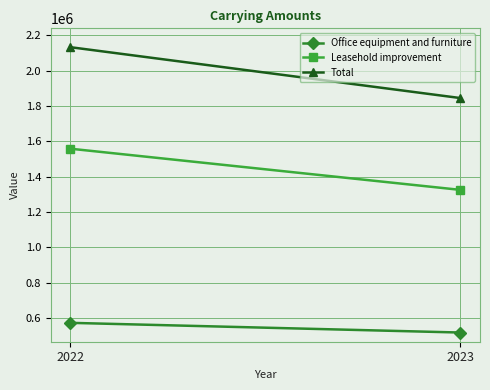

Reading right to left, what are all the values shown in this chart?

Office equipment and furniture: 2023=519015	2022=573838
Leasehold improvement: 2023=1325362	2022=1558152
Total: 2023=1844377	2022=2131990